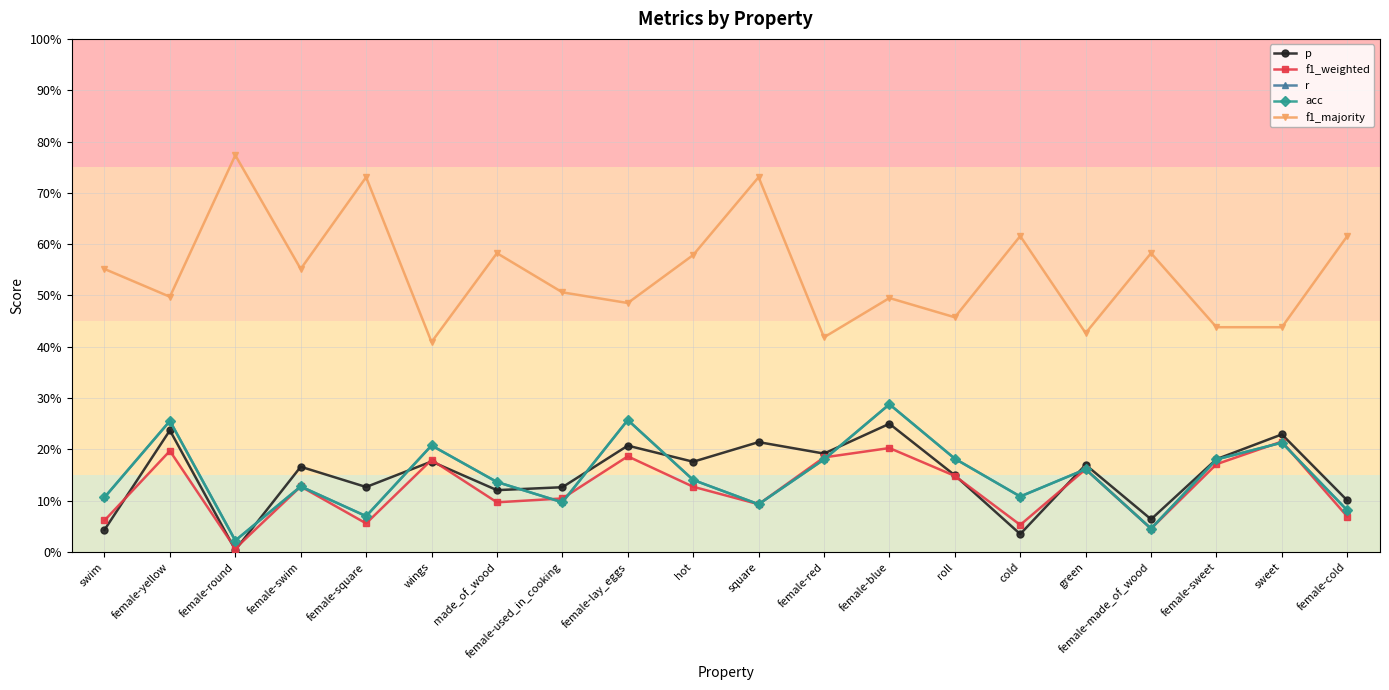

Rank the series by their maximum value, from lowest to highest.

f1_weighted, p, r, acc, f1_majority